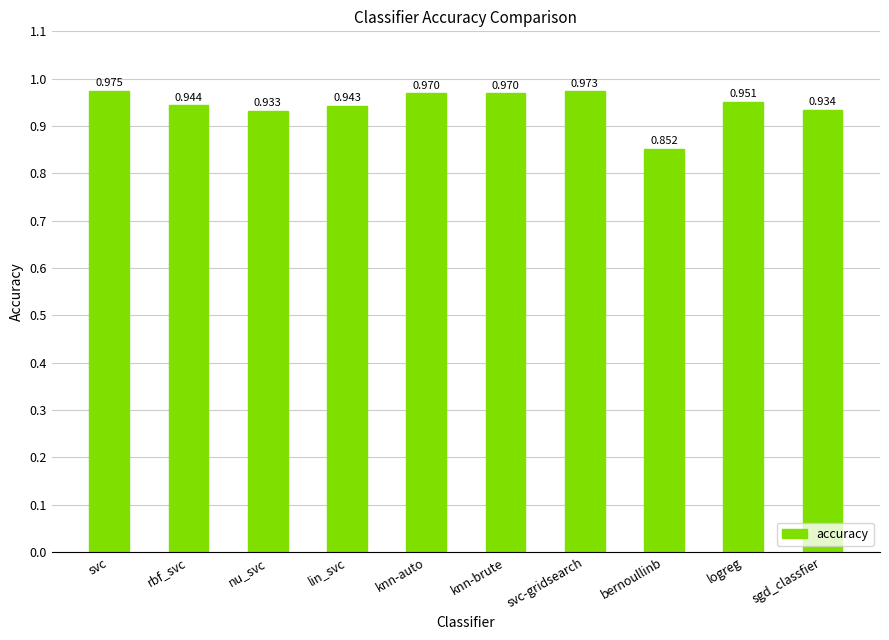

Which category has the lowest value across all series?

bernoullinb